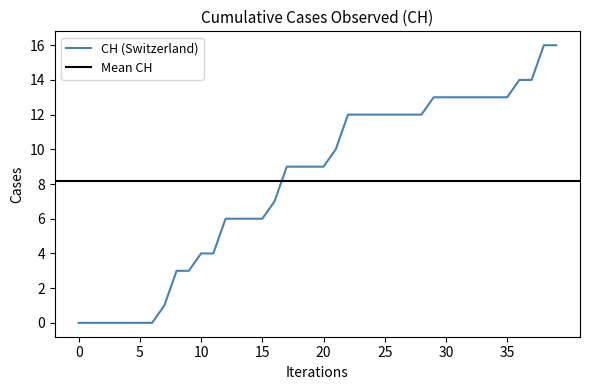

What is the maximum value for CH?

16